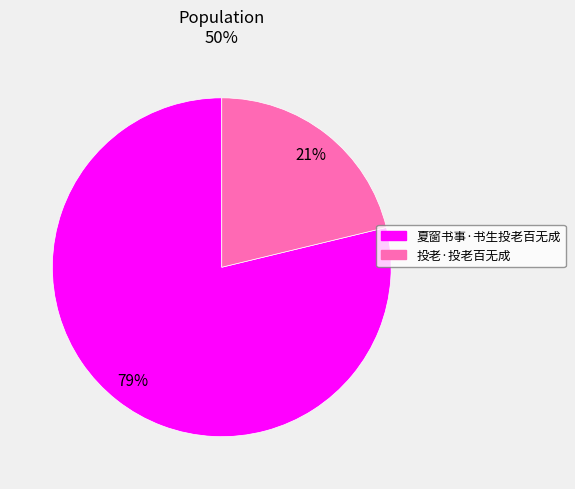

To the nearest percent, what percentage of the pie is 投老·投老百无成?

21%